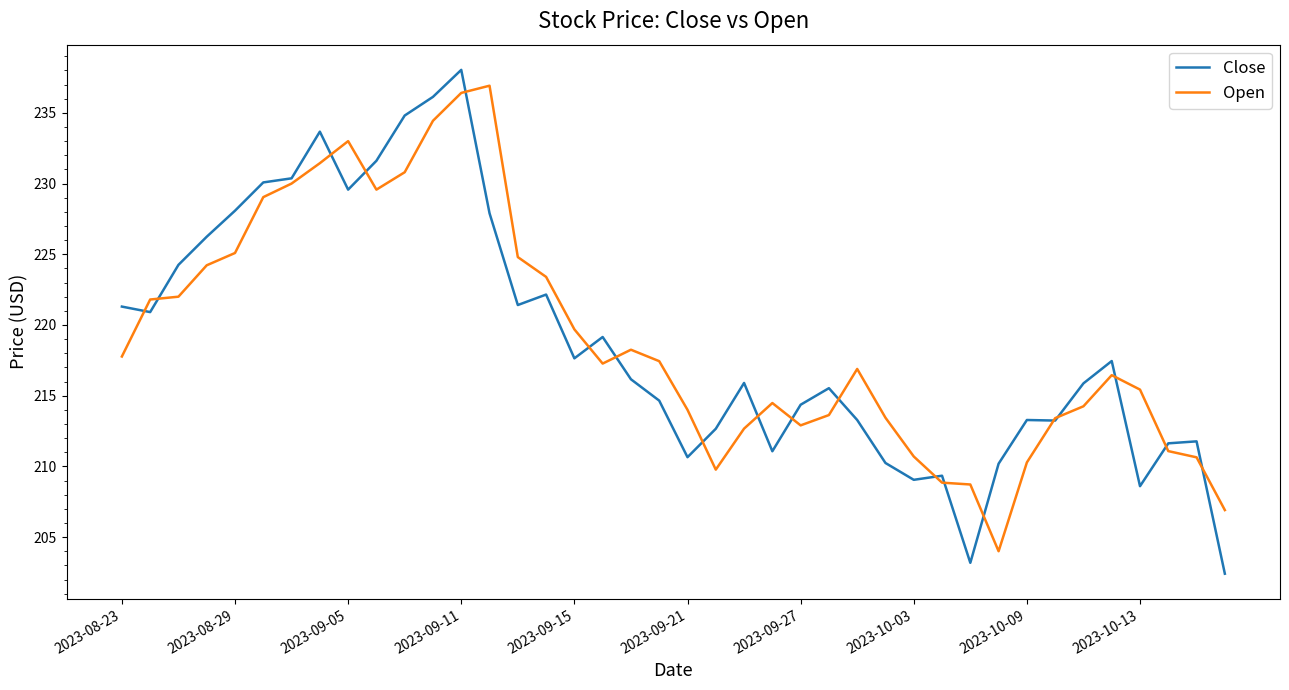

Which series has the largest range (max minus min)?

Close